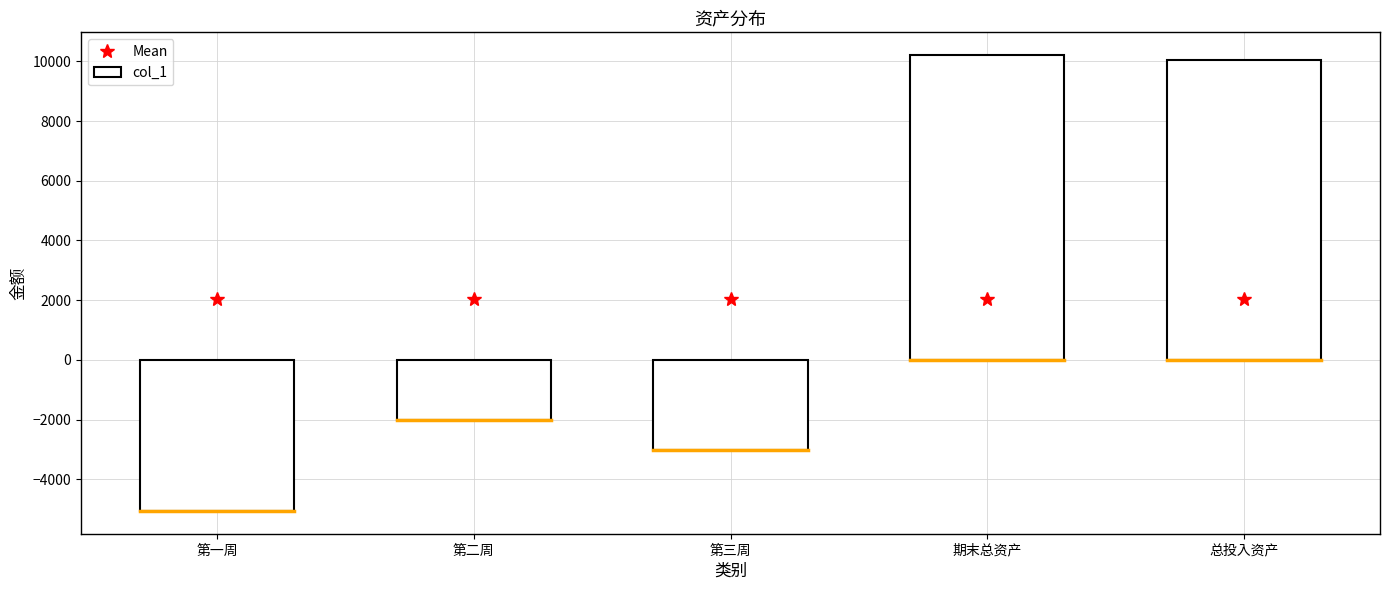

Reading left to right, what are all the values shown in this chart?

Mean: 2041.6	2041.6	2041.6	2041.6	2041.6
col_1: -5057.0	-2000.0	-3000.0	10208.1	10057.0